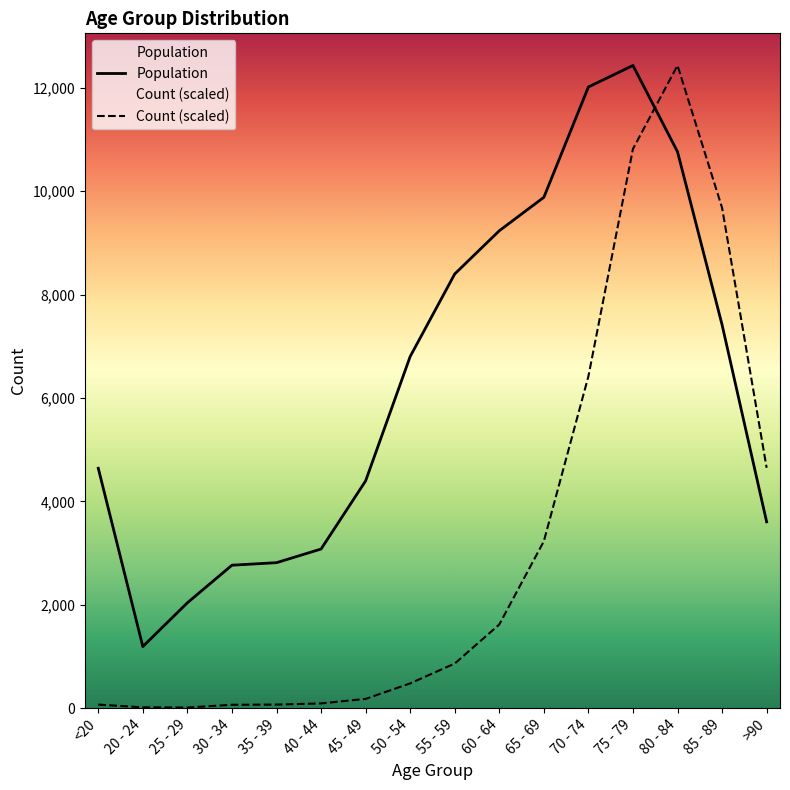

Reading left to right, transcribe all the data shown in this chart.

Population: 4641.0	1191.0	2038.0	2765.0	2814.0	3078.0	4396.0	6803.0	8400.0	9236.0	9883.0	12018.0	12434.0	10764.0	7417.0	3604.0
Count (scaled): 68.4	15.2	11.4	64.6	68.4	91.2	178.6	478.7	862.4	1618.4	3229.1	6420.2	10819.4	12434.0	9679.8	4649.9